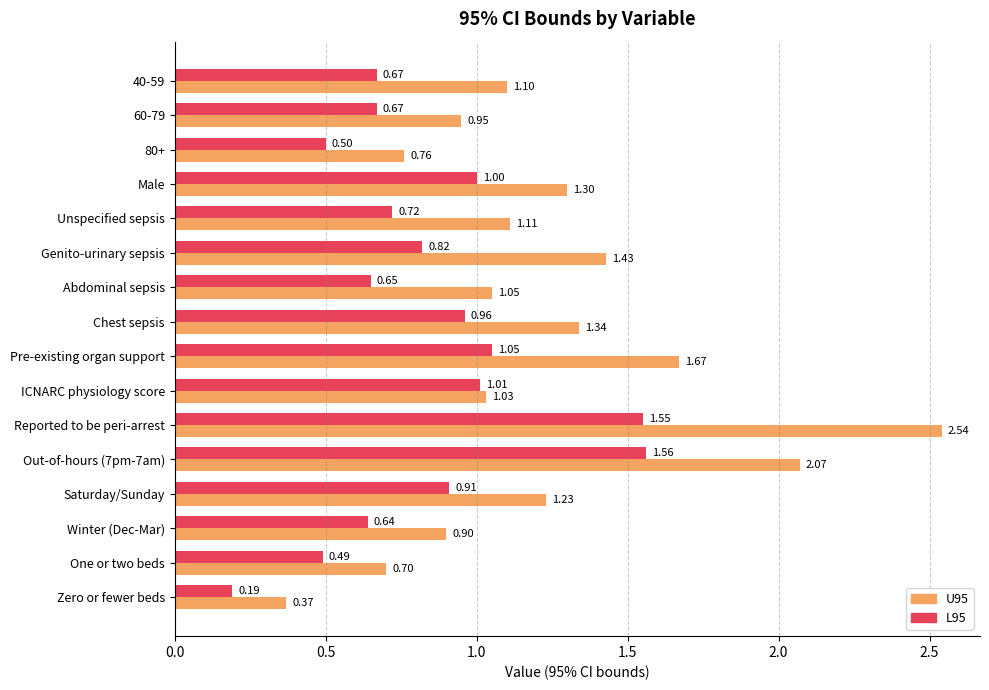

What is the sum of the U95 values at Zero or fewer beds and One or two beds?

1.1